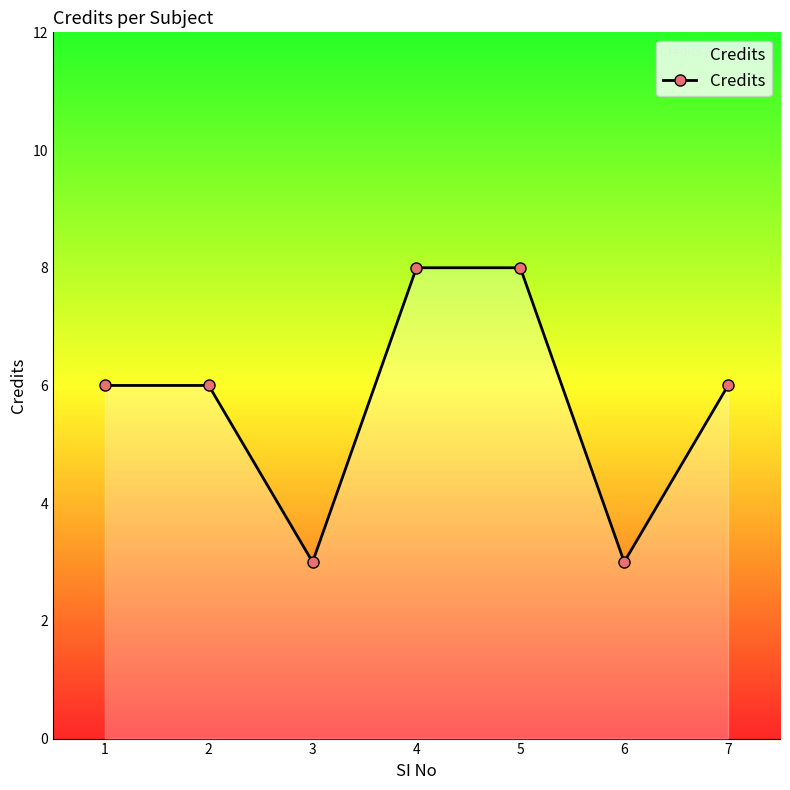

What is the minimum value shown in the chart?

3